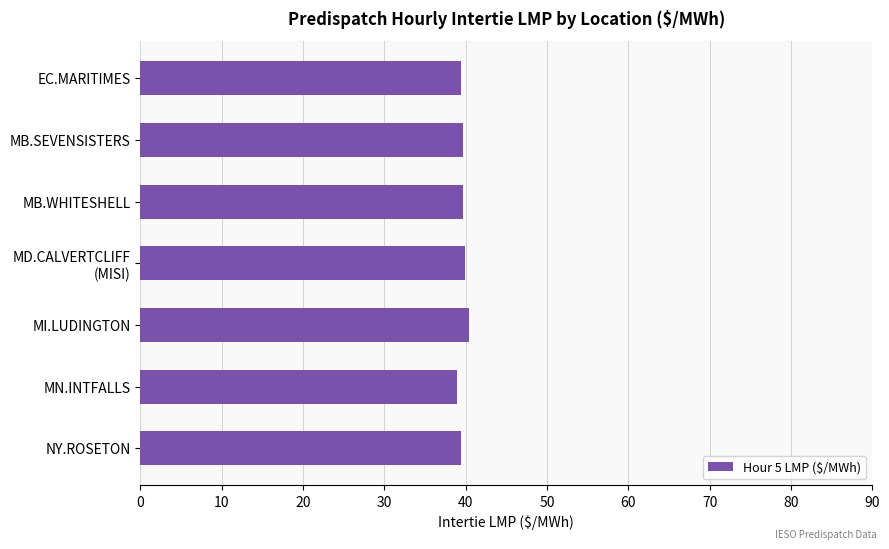

Does the chart contain any negative values?

No